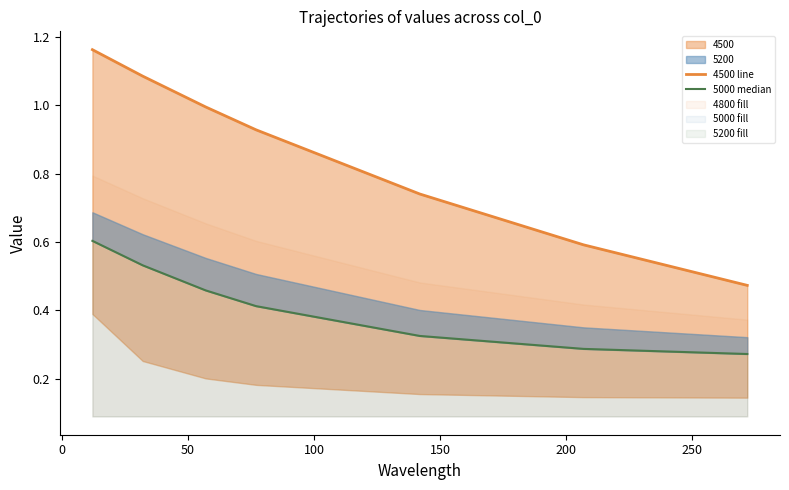

Is it true that 4500 line equals 0.7 at 150?

True